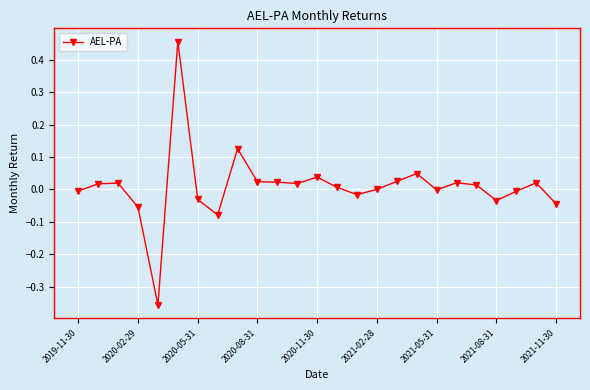

What is the difference between the maximum and minimum values?

0.8